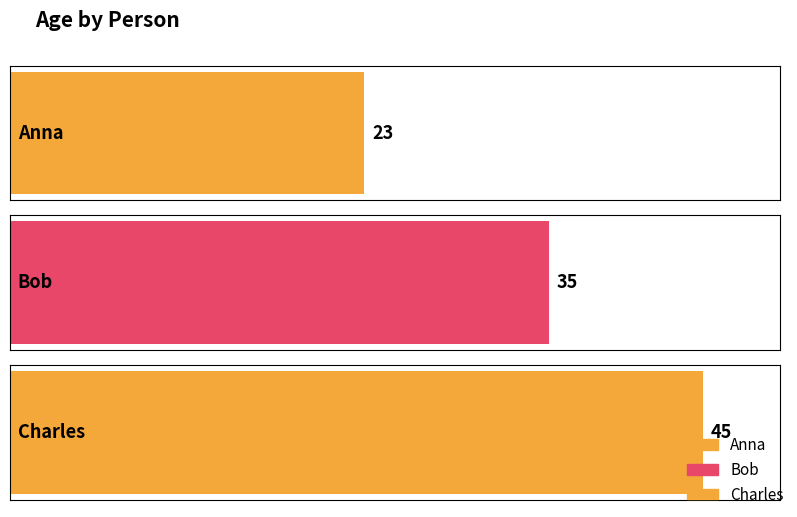

Reading left to right, extract all data points from this chart.

Anna=23	Bob=35	Charles=45